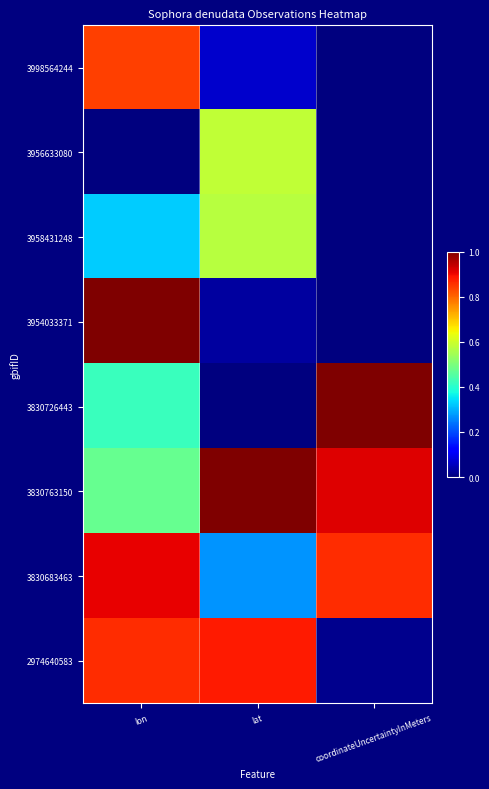

Between lat and coordinateUncertaintyInMeters, which is larger?

lat